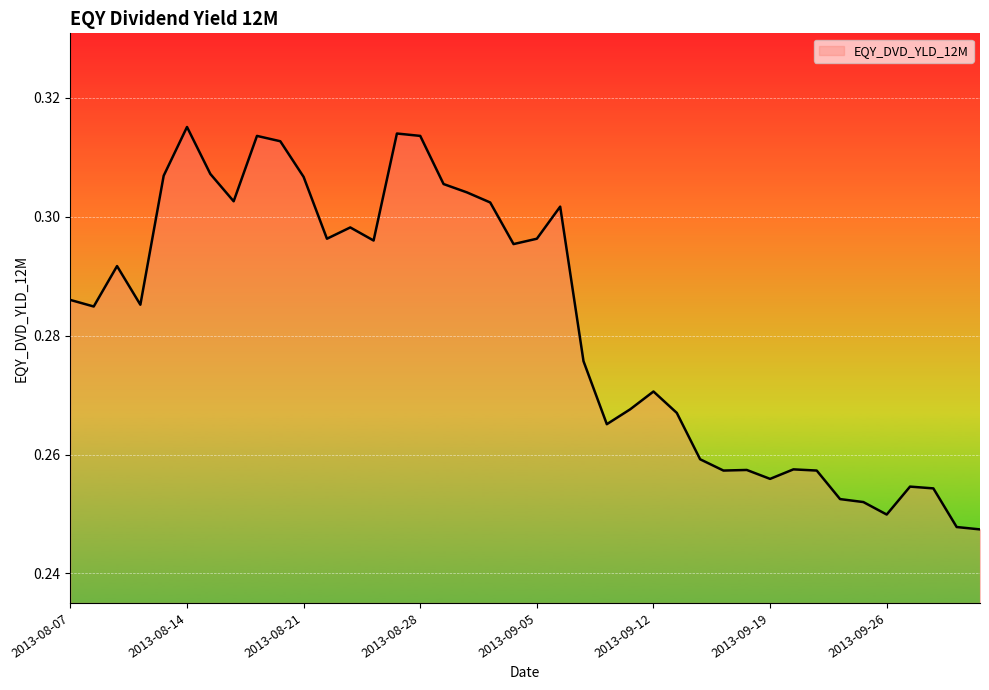

How many lines are shown in the chart?

1